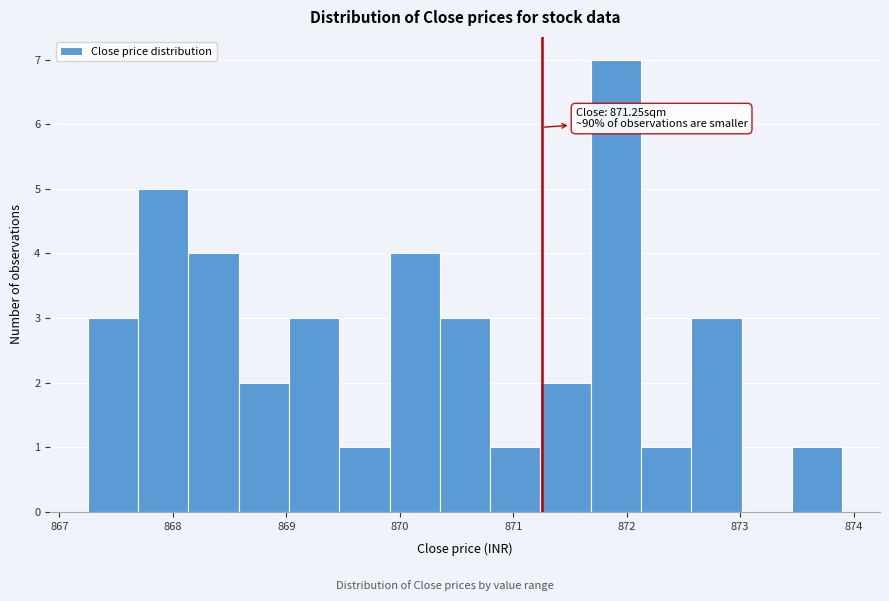

Which range on the x-axis has the tallest bar?

871.7 to 872.1